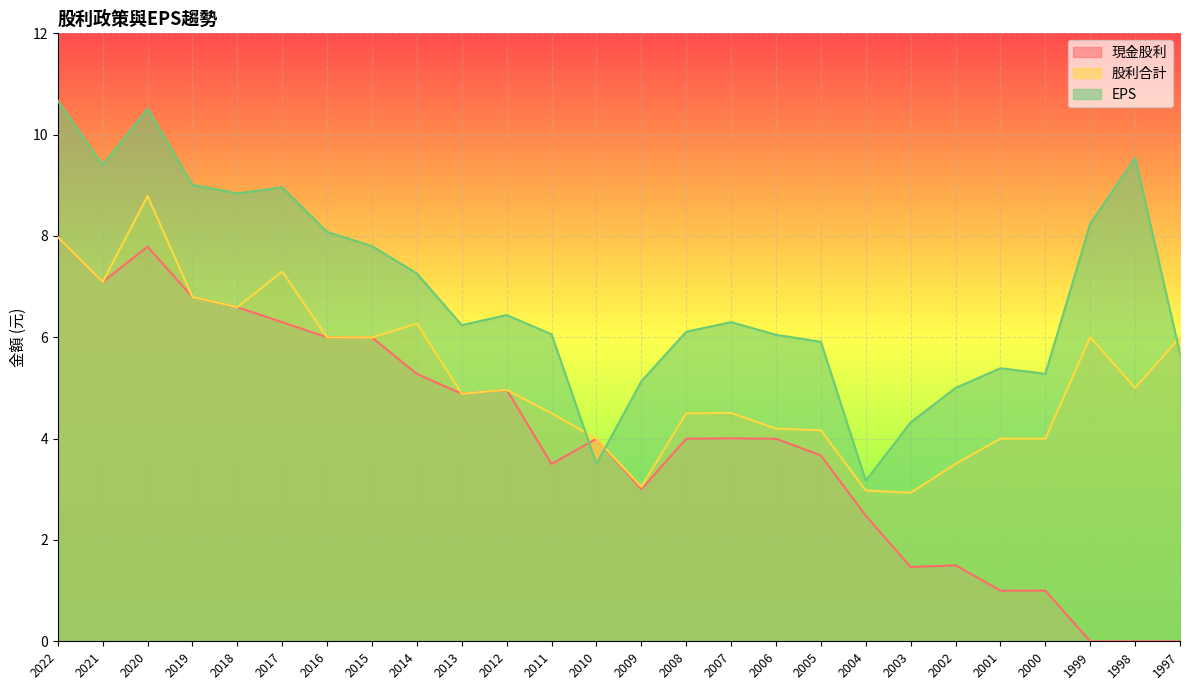

Rank the series by their average value, from lowest to highest.

現金股利, 股利合計, EPS